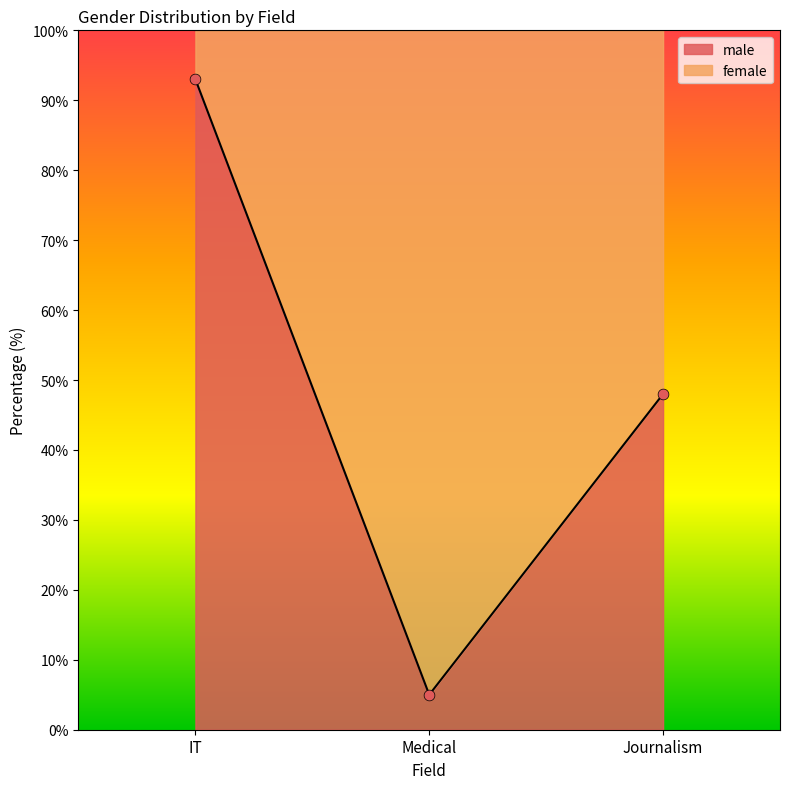

Is the value of female at IT greater than the value of male at IT?

No